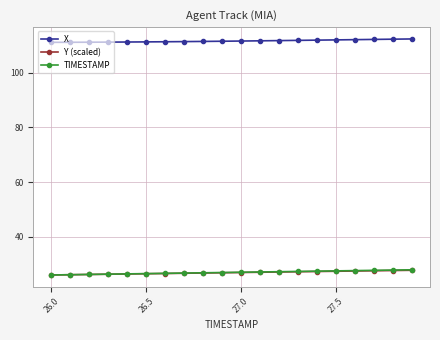

Count the number of data series in this chart.

3